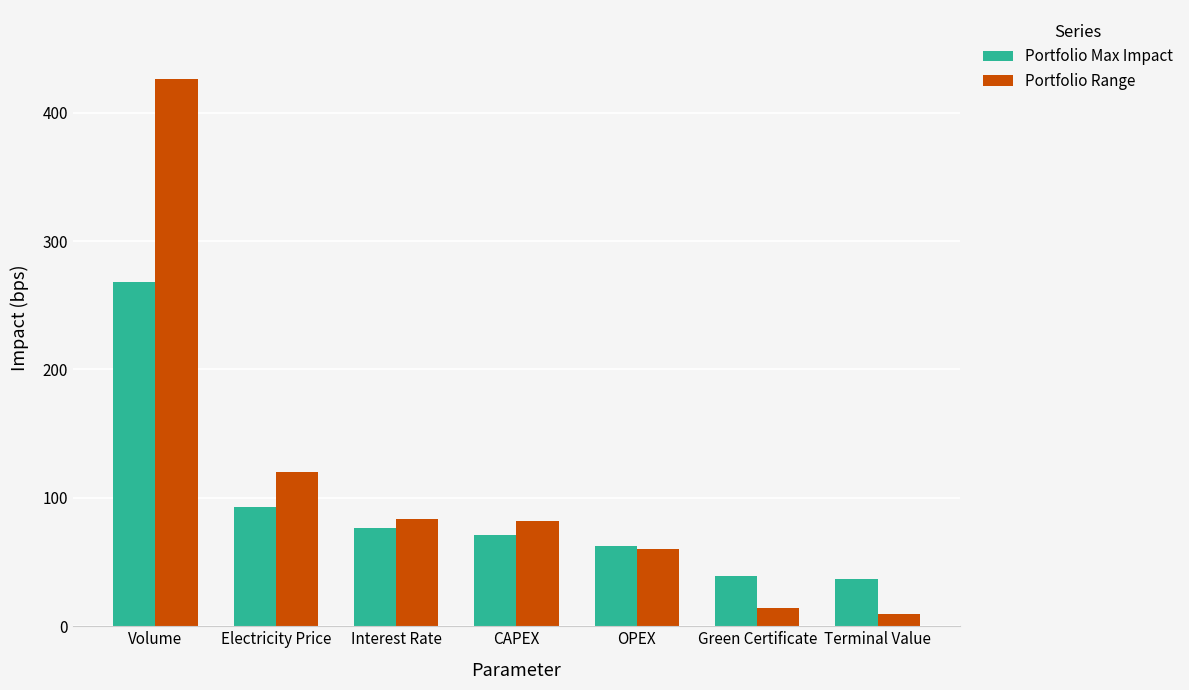

At Volume, list the series in order from largest to smallest.

Portfolio Range, Portfolio Max Impact